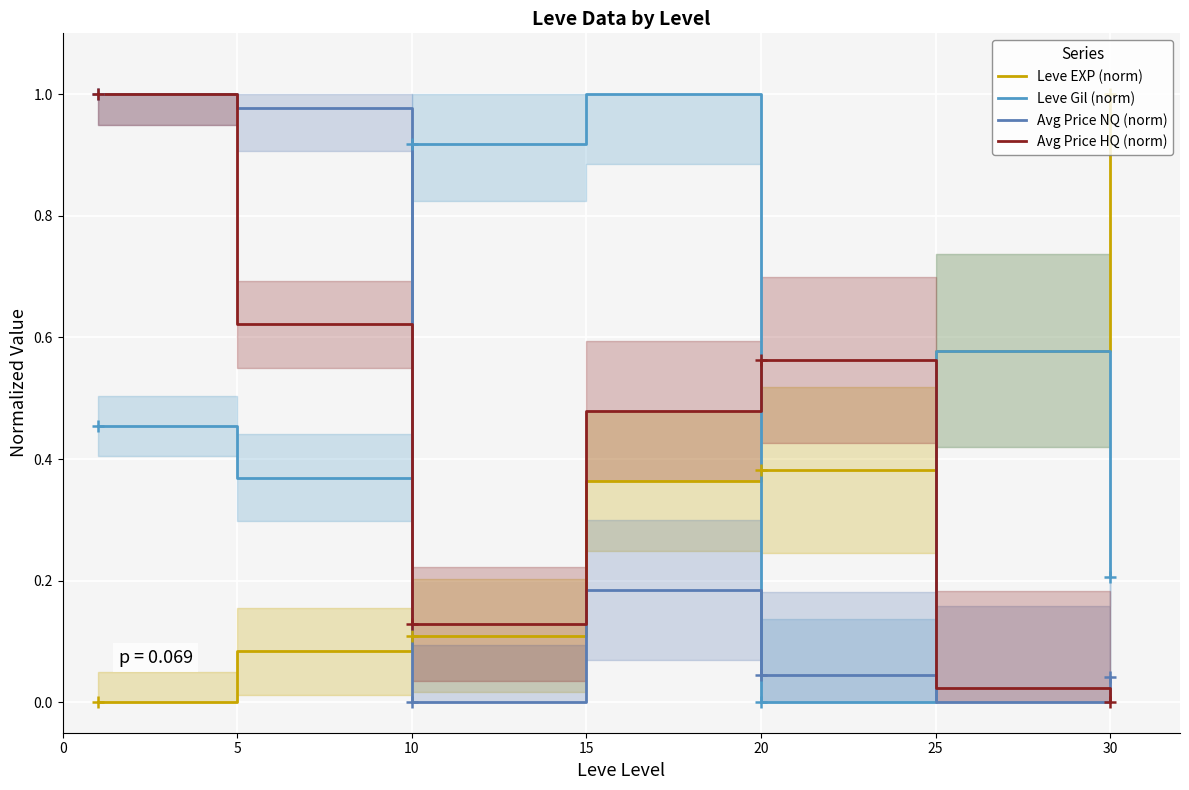

Which series ends up on top after the final intersection of Leve Gil (norm) and Avg Price HQ (norm)?

Leve Gil (norm)